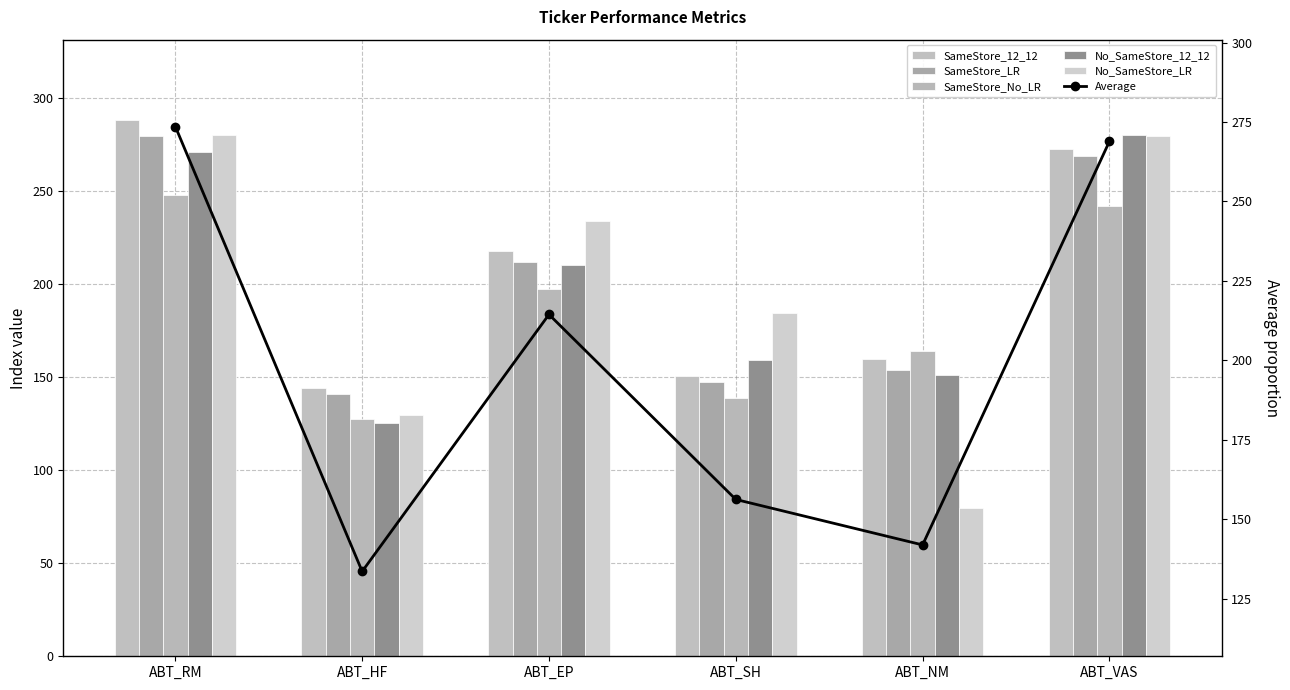

What is the greatest value displayed?

288.4